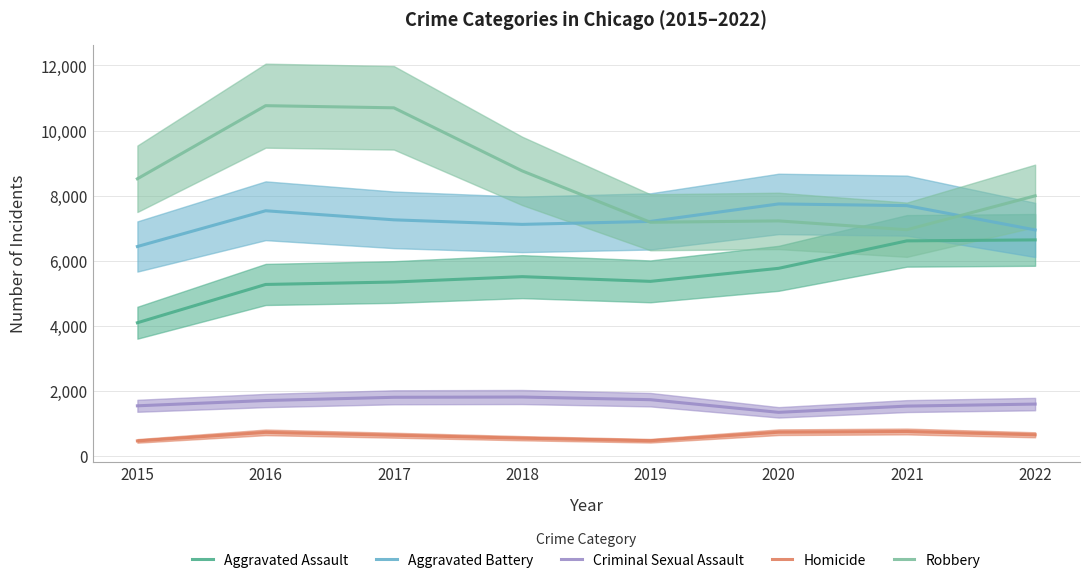

Reading left to right, list all the values displayed in this chart.

Aggravated Assault: 2015=4090	2016=5267	2017=5342	2018=5507	2019=5362	2020=5763	2021=6607	2022=6637
Aggravated Battery: 2015=6434	2016=7533	2017=7254	2018=7114	2019=7205	2020=7743	2021=7691	2022=6944
Criminal Sexual Assault: 2015=1536	2016=1698	2017=1798	2018=1806	2019=1724	2020=1335	2021=1527	2022=1589
Homicide: 2015=457	2016=720	2017=632	2018=540	2019=462	2020=724	2021=746	2022=645
Robbery: 2015=8516	2016=10764	2017=10698	2018=8759	2019=7179	2020=7221	2021=6950	2022=7992